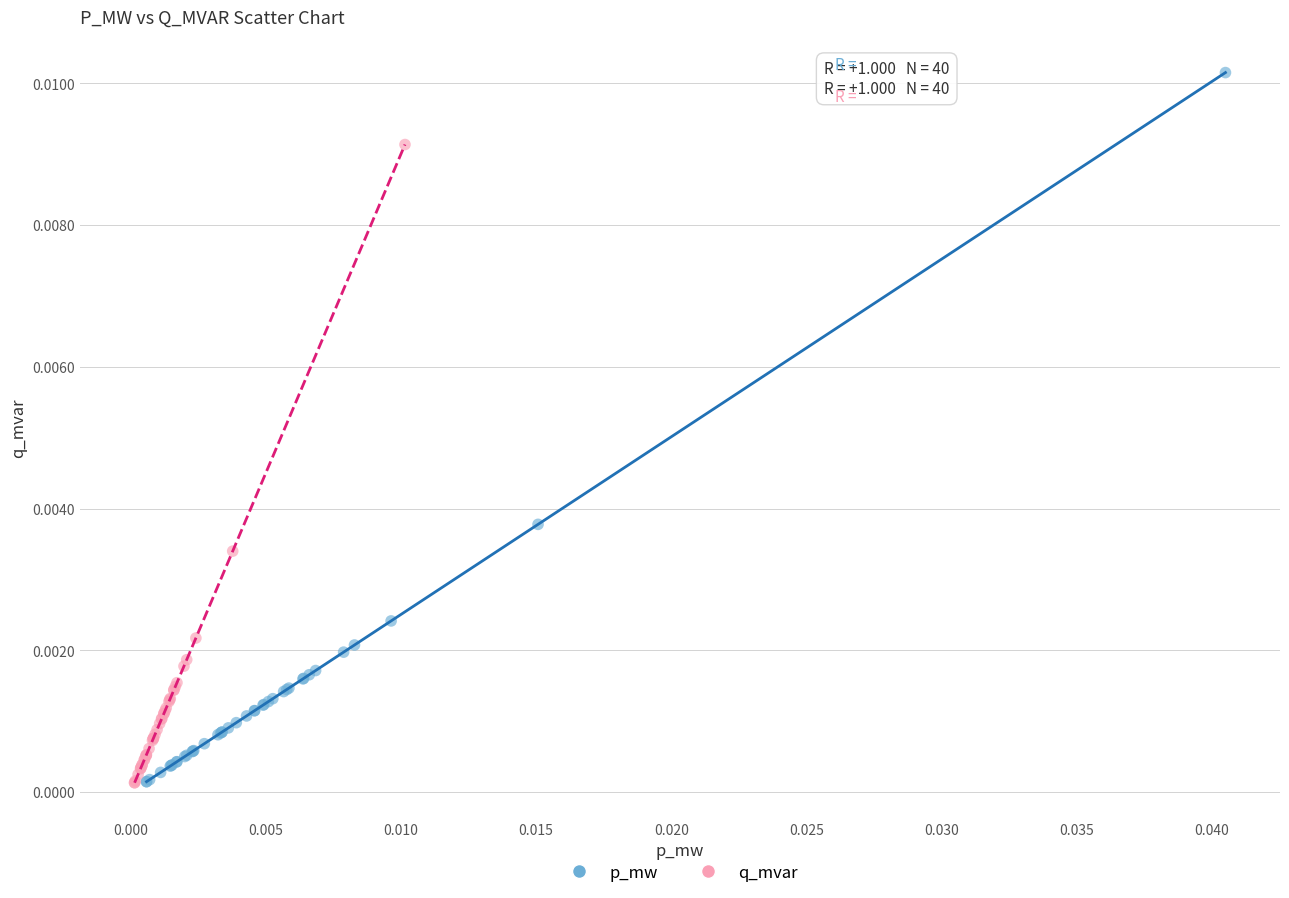

Which series has the largest Y range (max minus min)?

p_mw